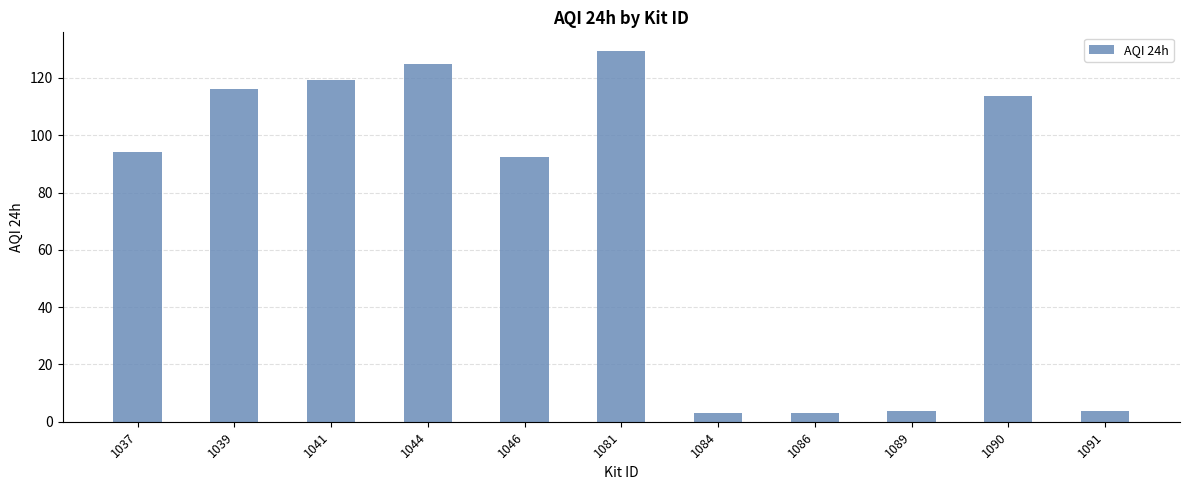

Which has a higher value, 1081 or 1041?

1081